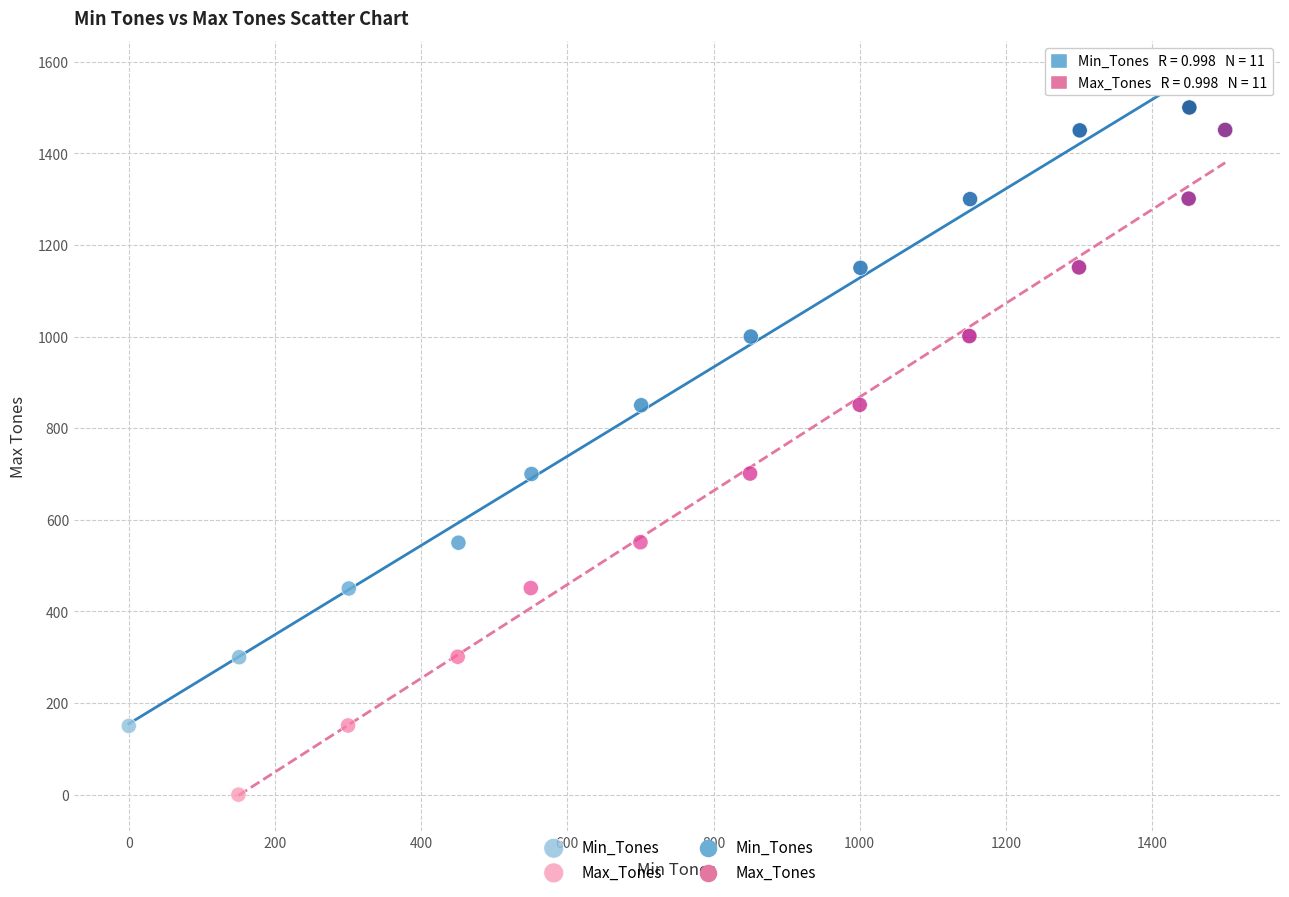

Which series reaches the minimum Y coordinate?

Max_Tones